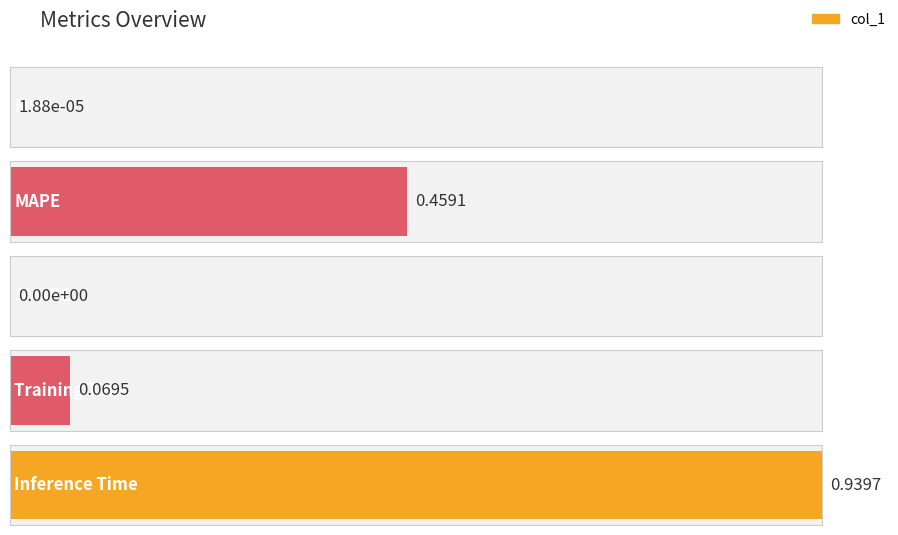

What is the difference between the maximum and minimum values?

0.9